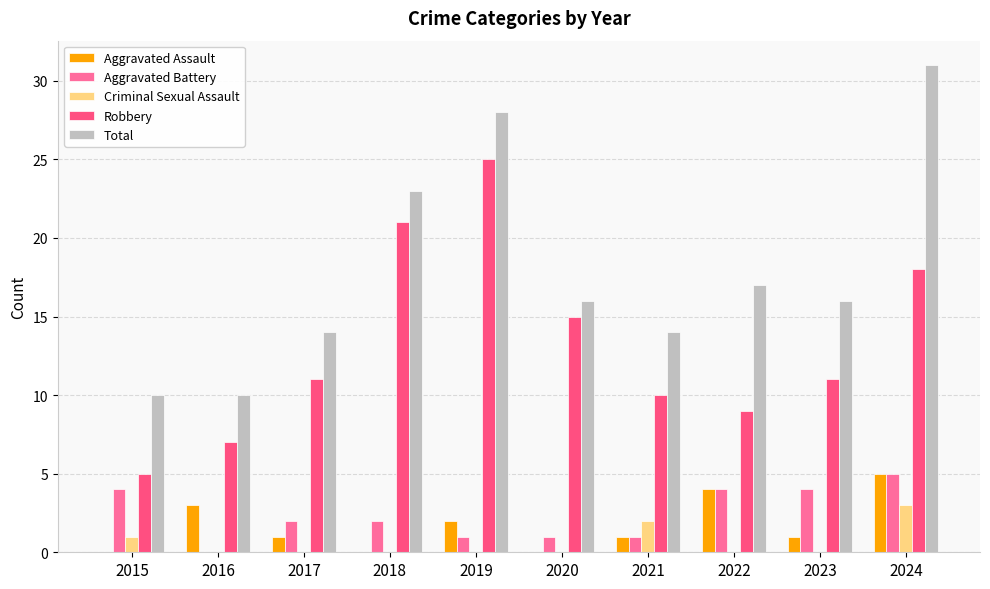

At which label does Aggravated Battery reach its peak?

2024